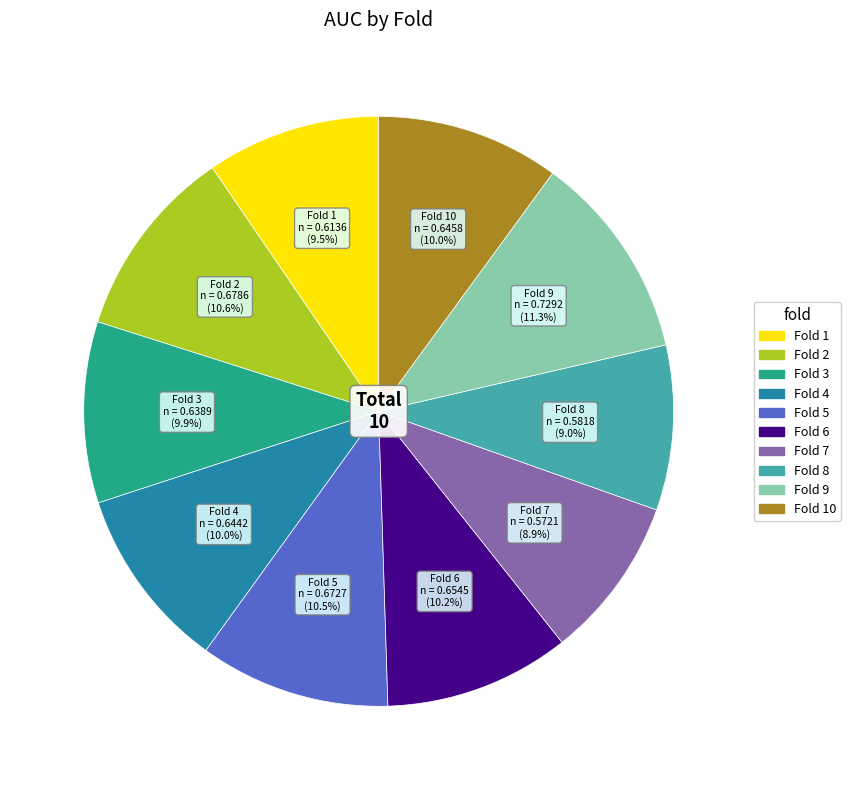

Does any single category account for the majority?

No